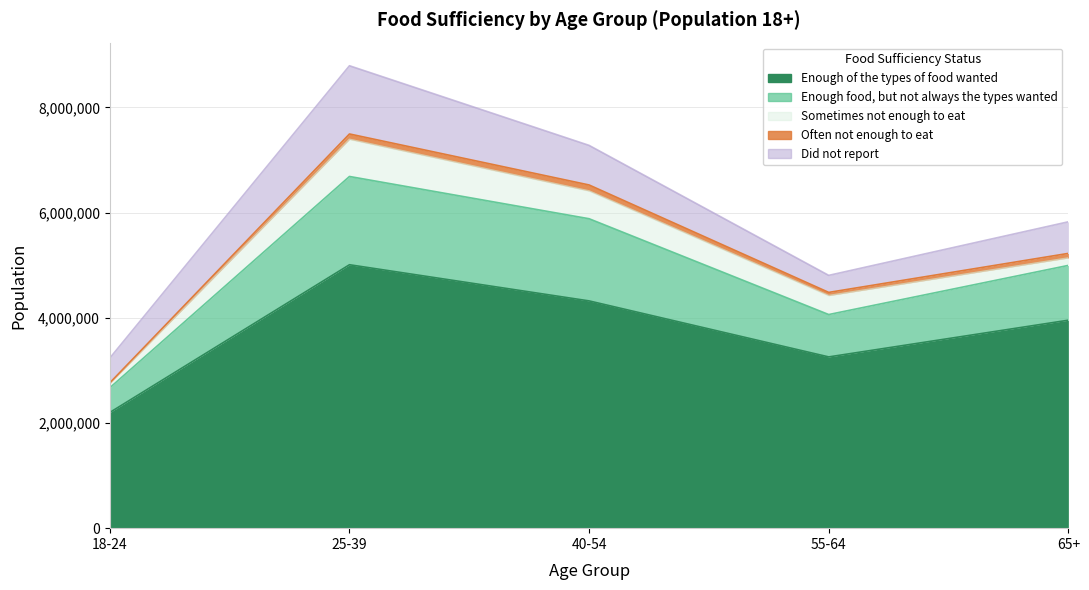

What is the value of the Often not enough to eat point at the 1st from the left?

14707